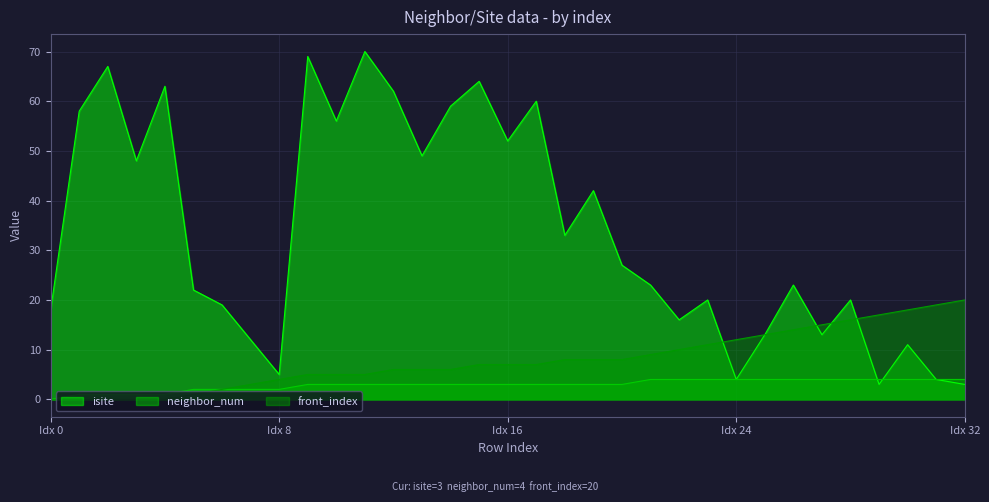

List the series in order of their peak value, lowest first.

neighbor_num, front_index, isite